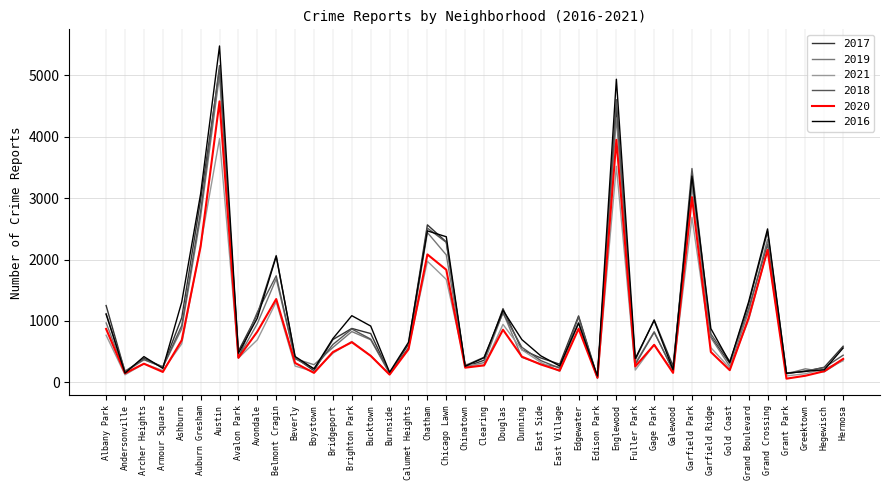

Which series has the largest range (max minus min)?

2016